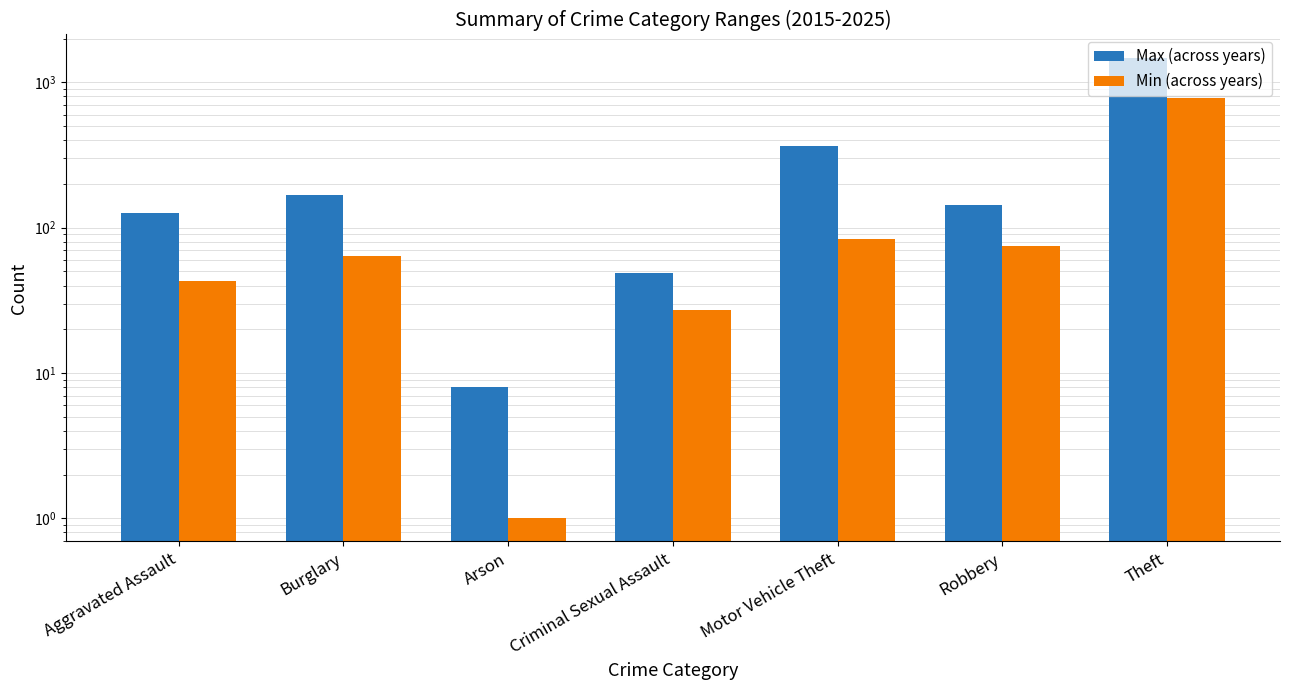

Which category has the lowest value in the Max (across years) series?

Arson